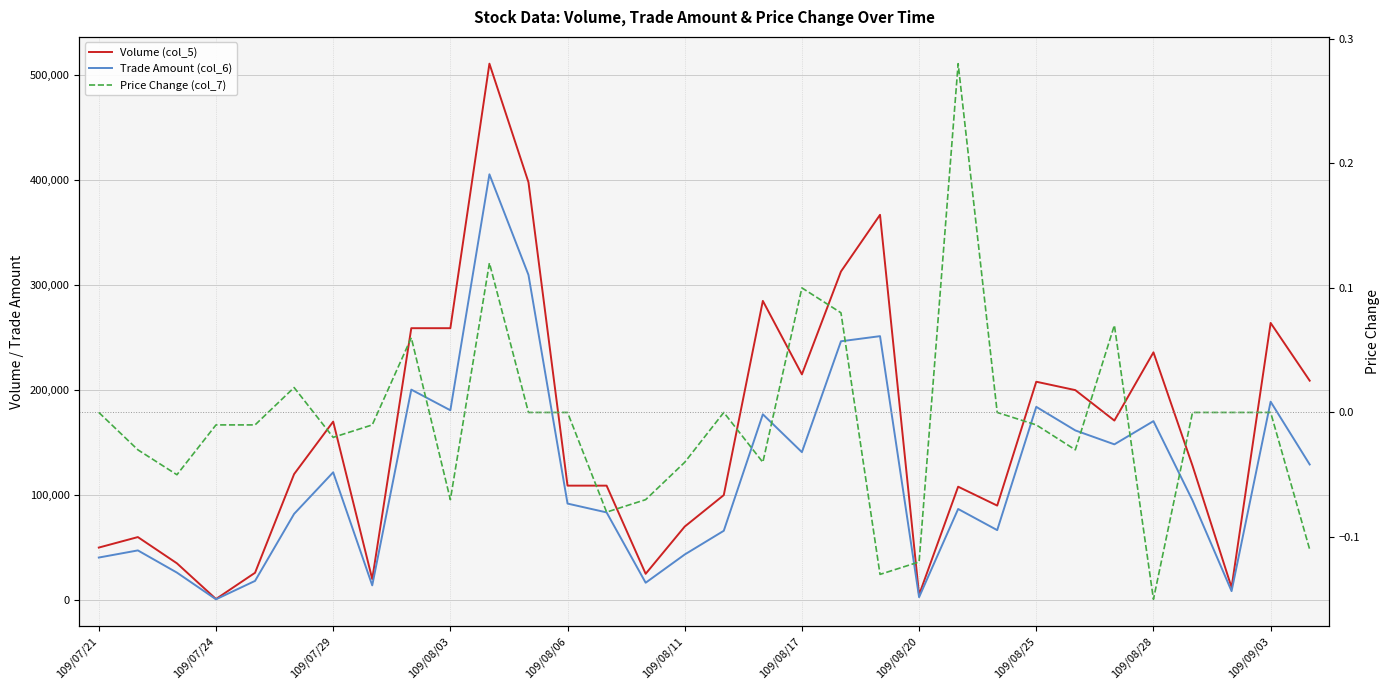

What is the difference between the highest and lowest values at 25?

200000.0